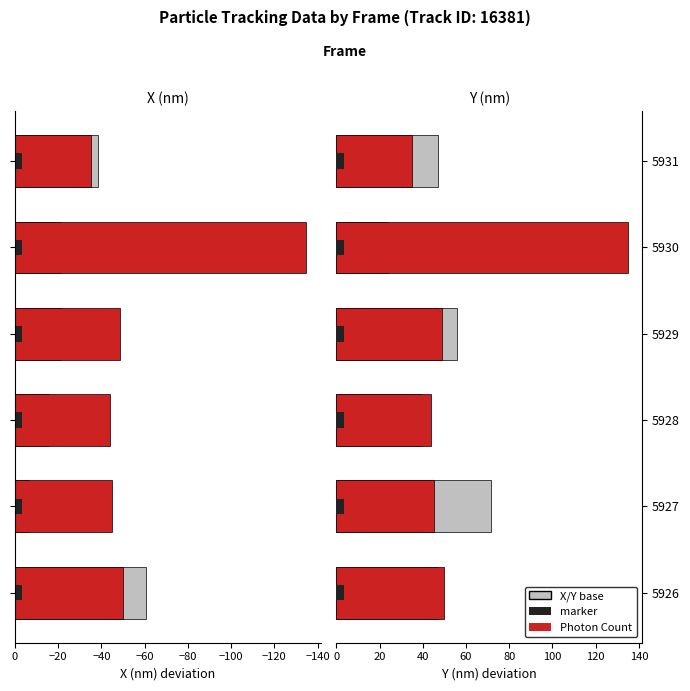

What is the greatest value displayed?

134.8